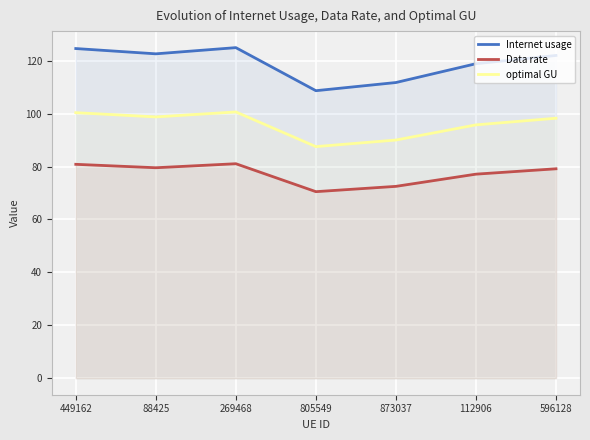

How many series are shown in this chart?

3